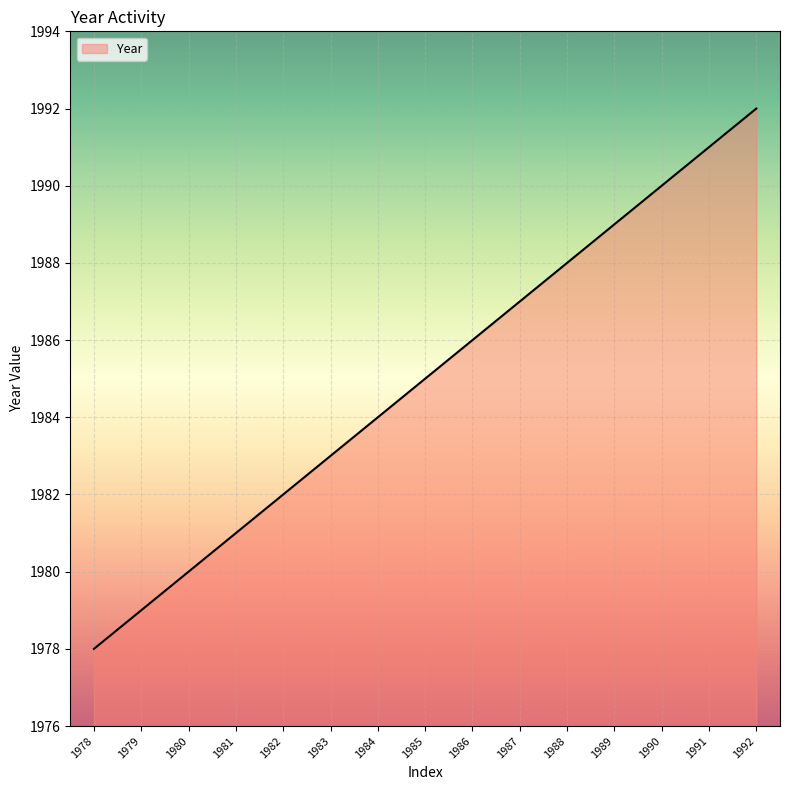

What is the difference between the maximum and second lowest values?

13